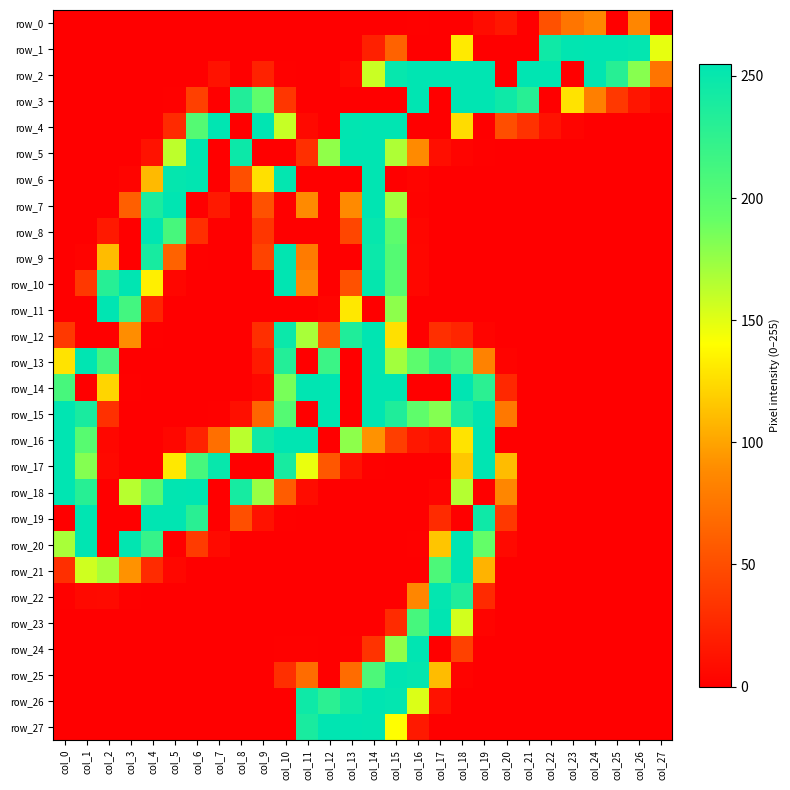

How many data points in row_26 are above 0?

7